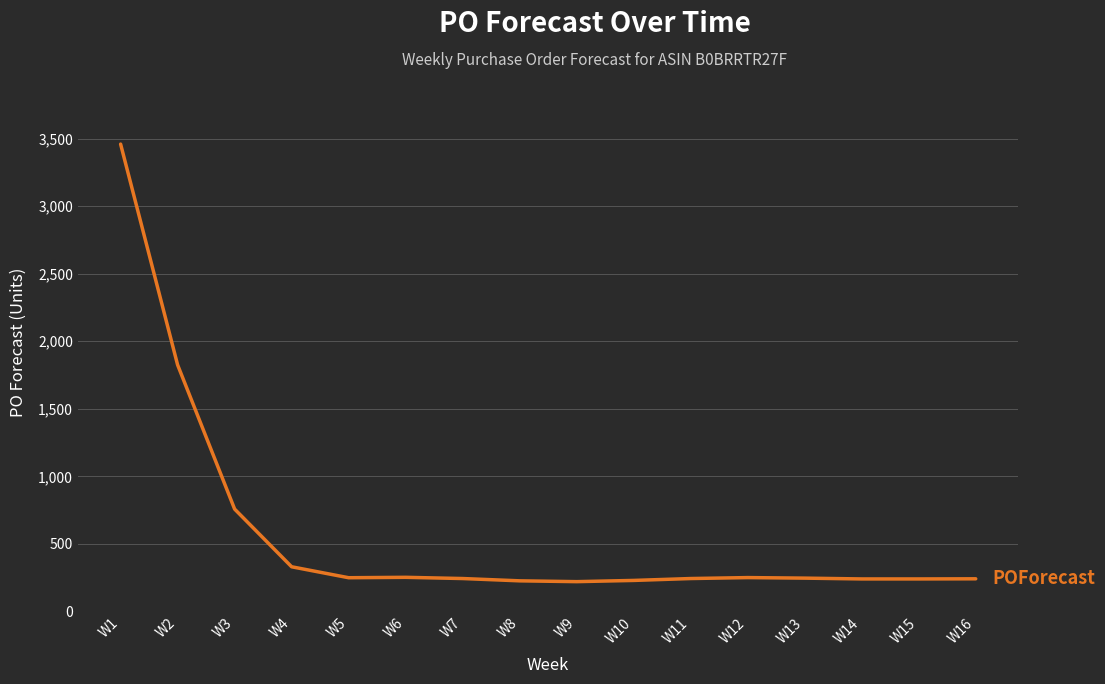

What is the change in value from W2 to W12?

-1574